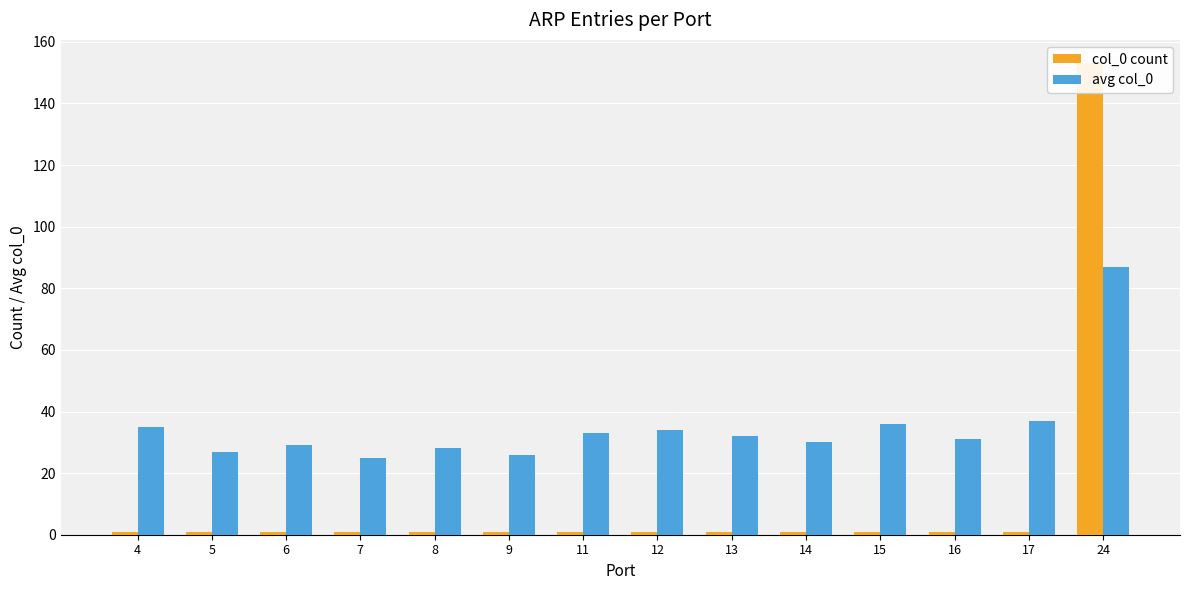

What is the value of the avg col_0 bar at the 2nd from the left?

27.0